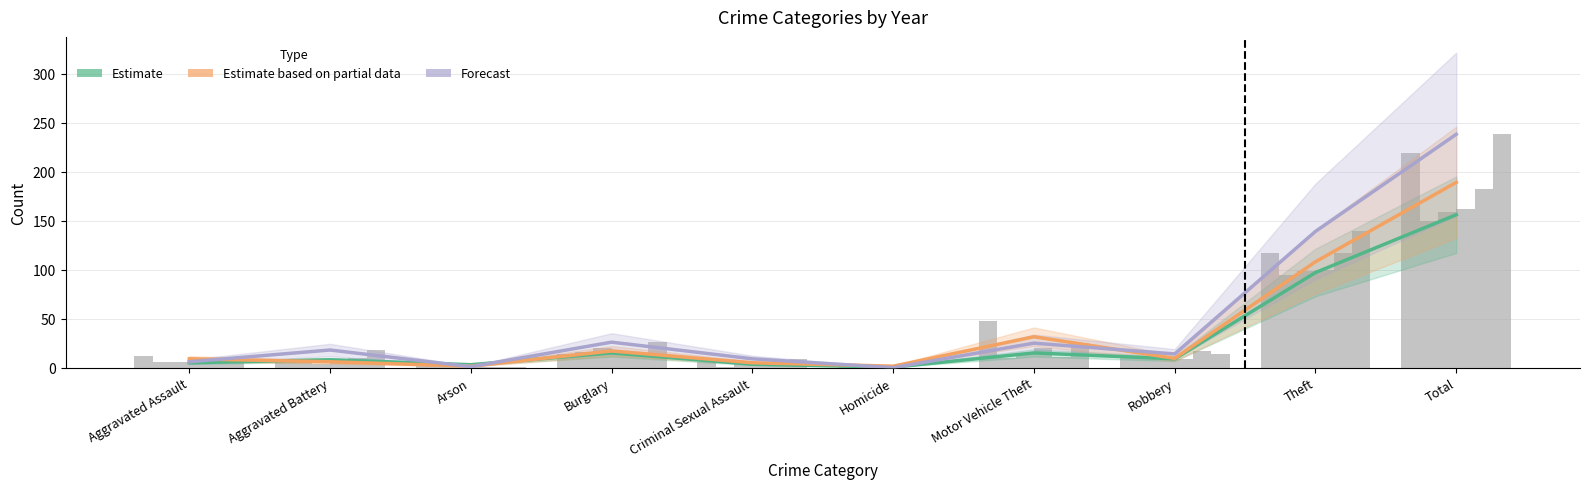

True or false: Estimate based on partial data has a value of 3.6 at Aggravated Battery.

False